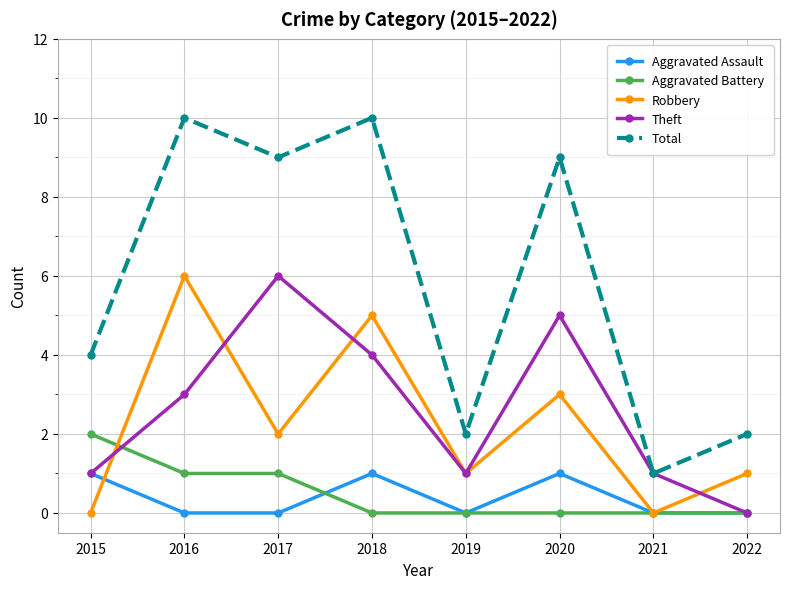

Which series has the largest total across all categories?

Total